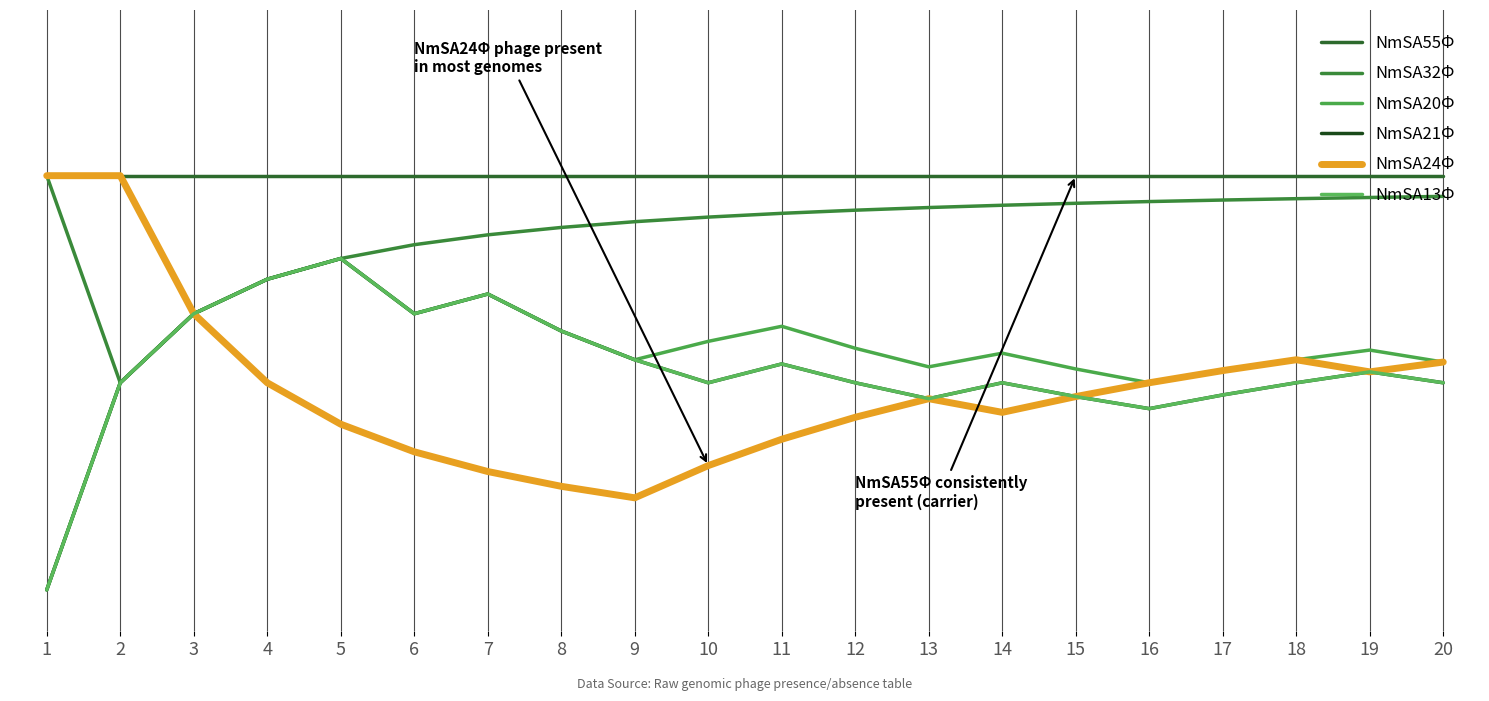

Read the NmSA24Φ value at 10.

0.3